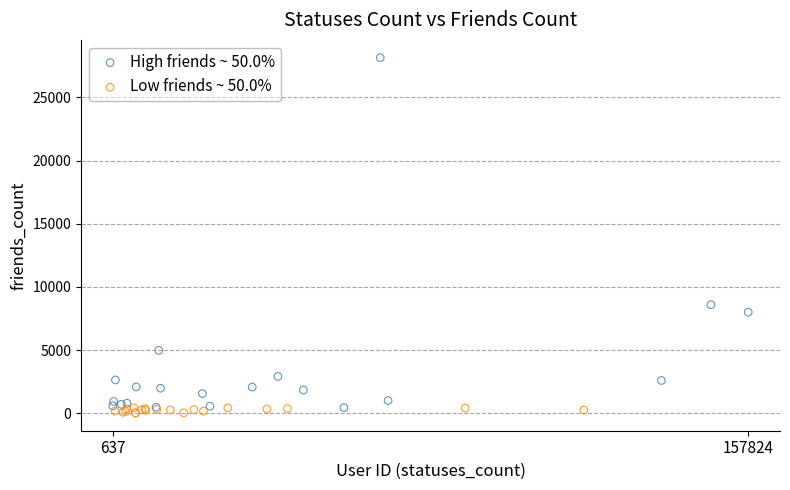

Which series has the largest Y range (max minus min)?

High friends ~ 50.0%